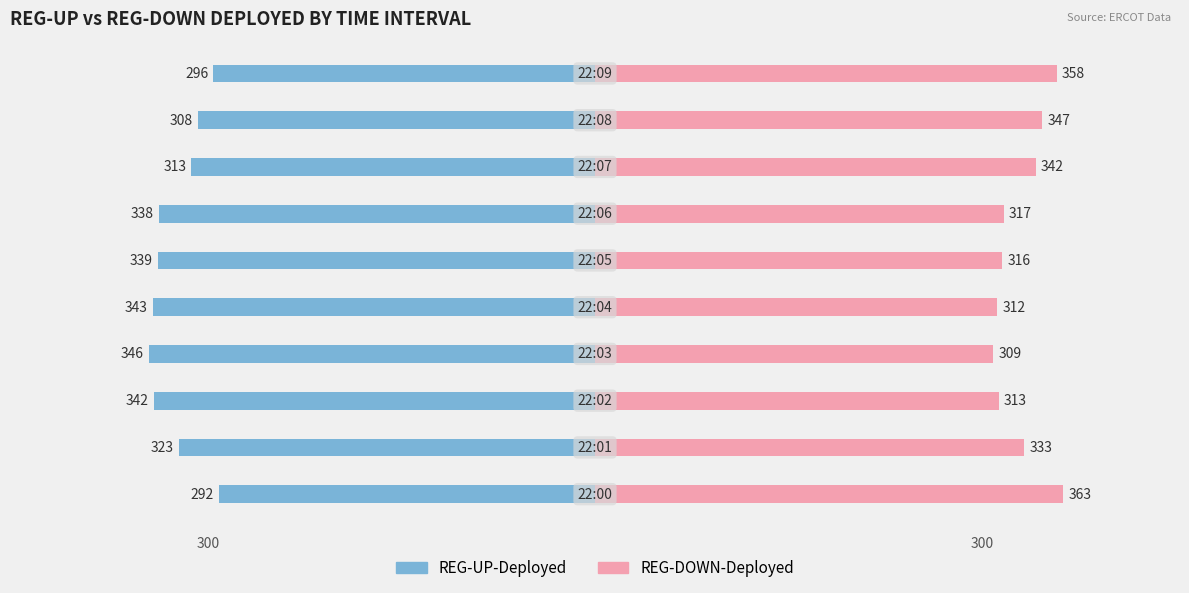

How many bars are there in each group?

2